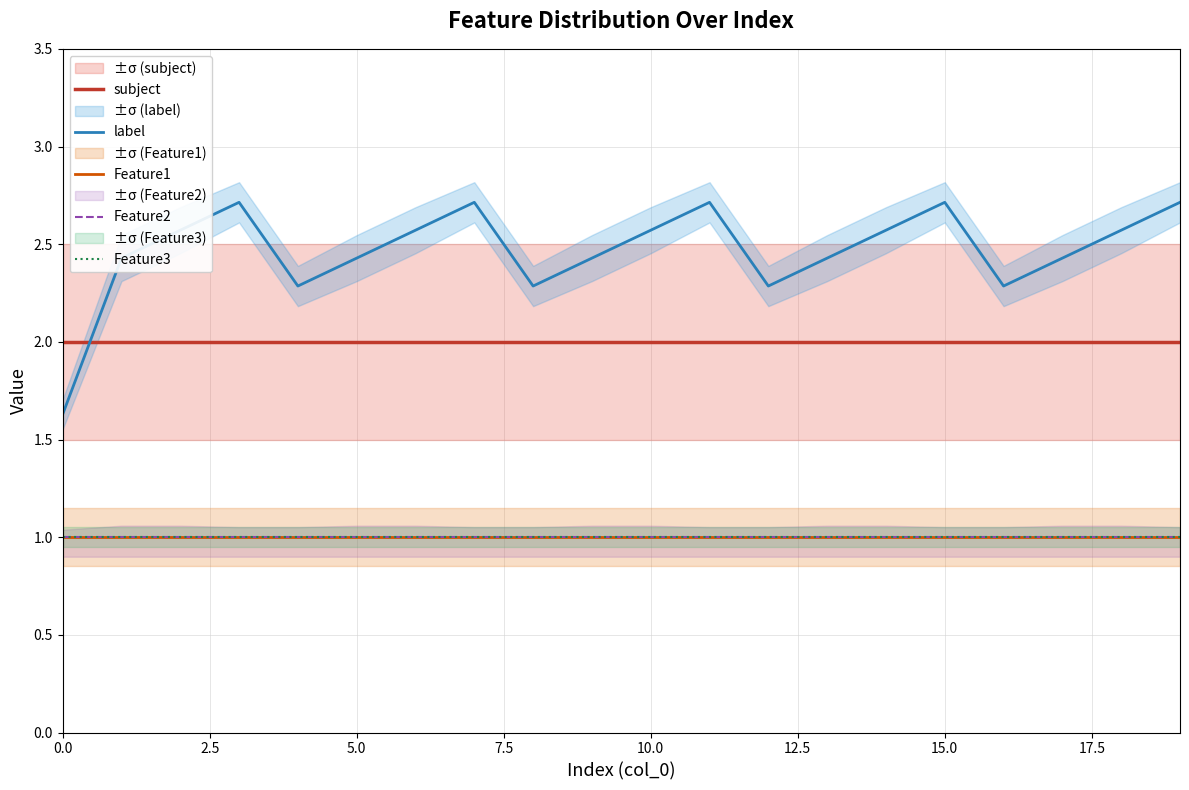

Reading left to right, what are all the values shown in this chart?

subject: 2.0	2.0	2.0	2.0	2.0	2.0	2.0	2.0	2.0	2.0	2.0	2.0	2.0	2.0	2.0	2.0	2.0	2.0	2.0	2.0
label: 1.6	2.4	2.6	2.7	2.3	2.4	2.6	2.7	2.3	2.4	2.6	2.7	2.3	2.4	2.6	2.7	2.3	2.4	2.6	2.7
Feature1: 1.0	1.0	1.0	1.0	1.0	1.0	1.0	1.0	1.0	1.0	1.0	1.0	1.0	1.0	1.0	1.0	1.0	1.0	1.0	1.0
Feature2: 1.0	1.0	1.0	1.0	1.0	1.0	1.0	1.0	1.0	1.0	1.0	1.0	1.0	1.0	1.0	1.0	1.0	1.0	1.0	1.0
Feature3: 1.0	1.0	1.0	1.0	1.0	1.0	1.0	1.0	1.0	1.0	1.0	1.0	1.0	1.0	1.0	1.0	1.0	1.0	1.0	1.0